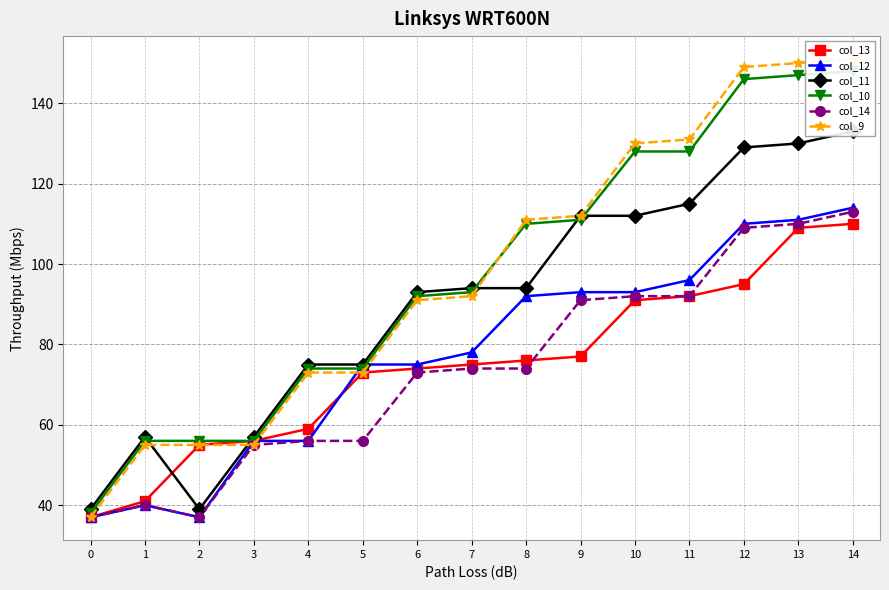

Which category has the highest value in the col_10 series?

14